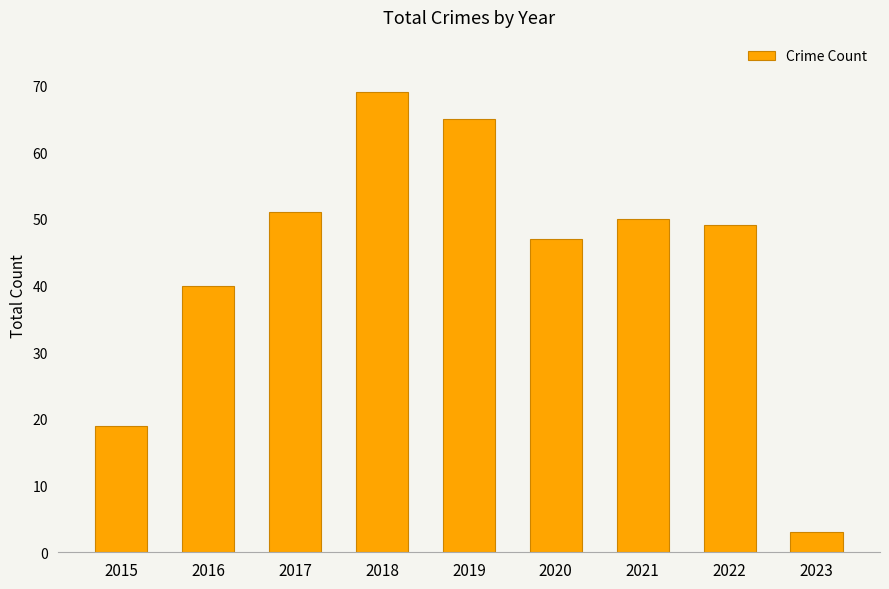

What is the greatest value displayed?

69